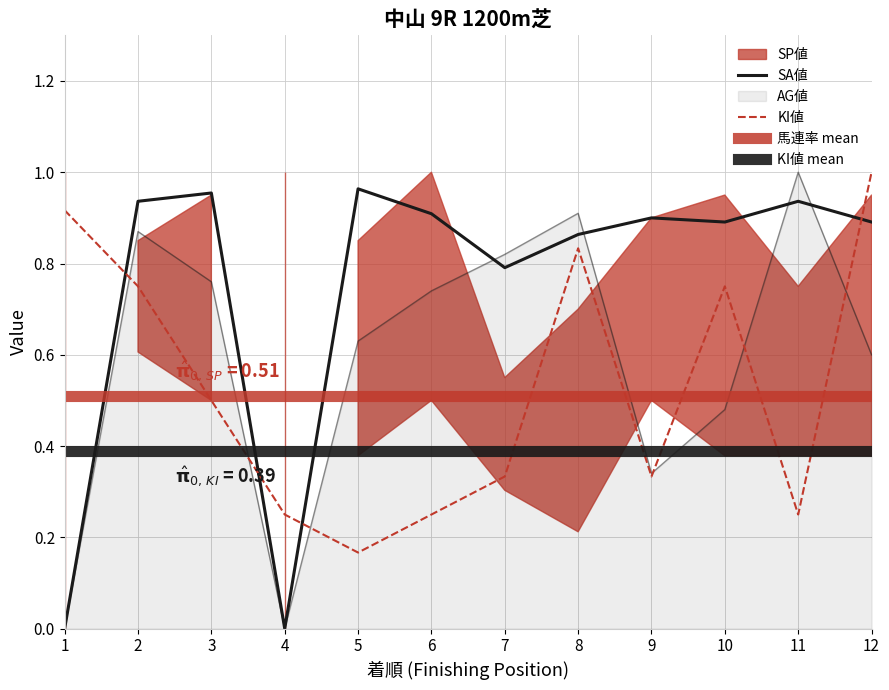

What is the difference between the AG値 values at 8 and 3?

0.2